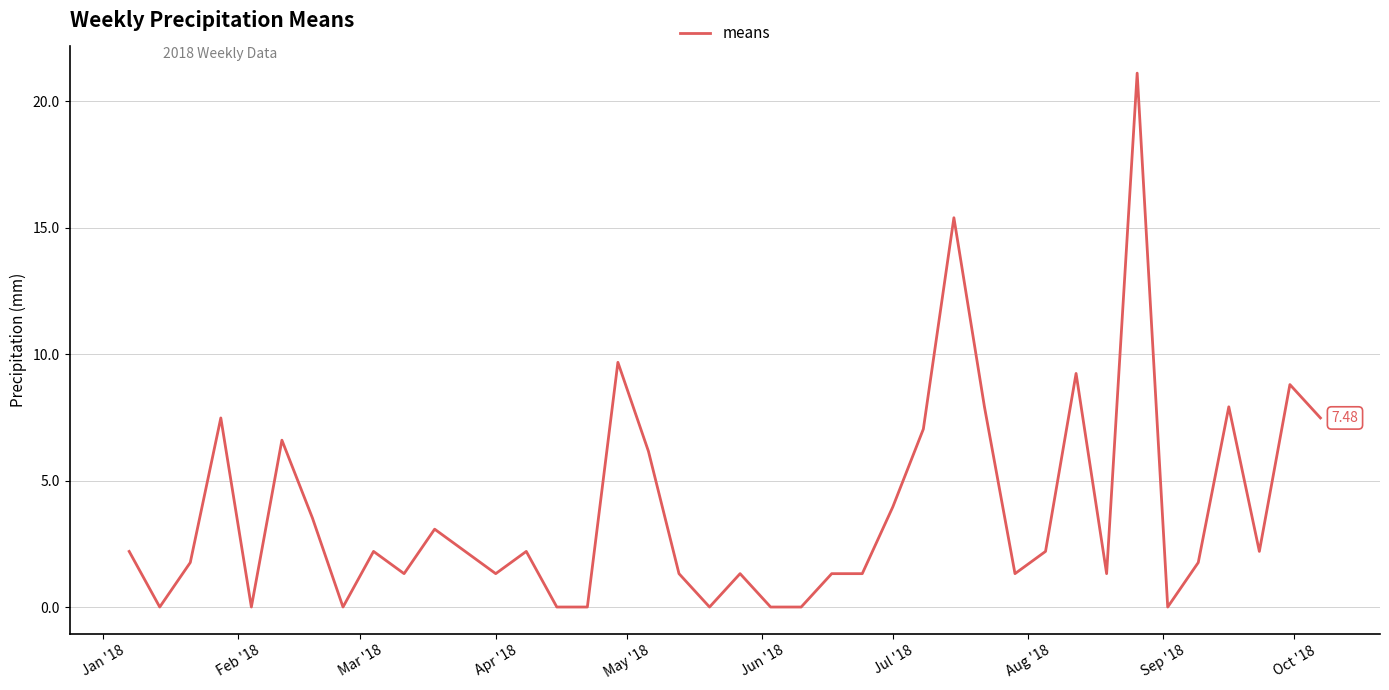

What is the difference between the maximum and minimum values?

21.1